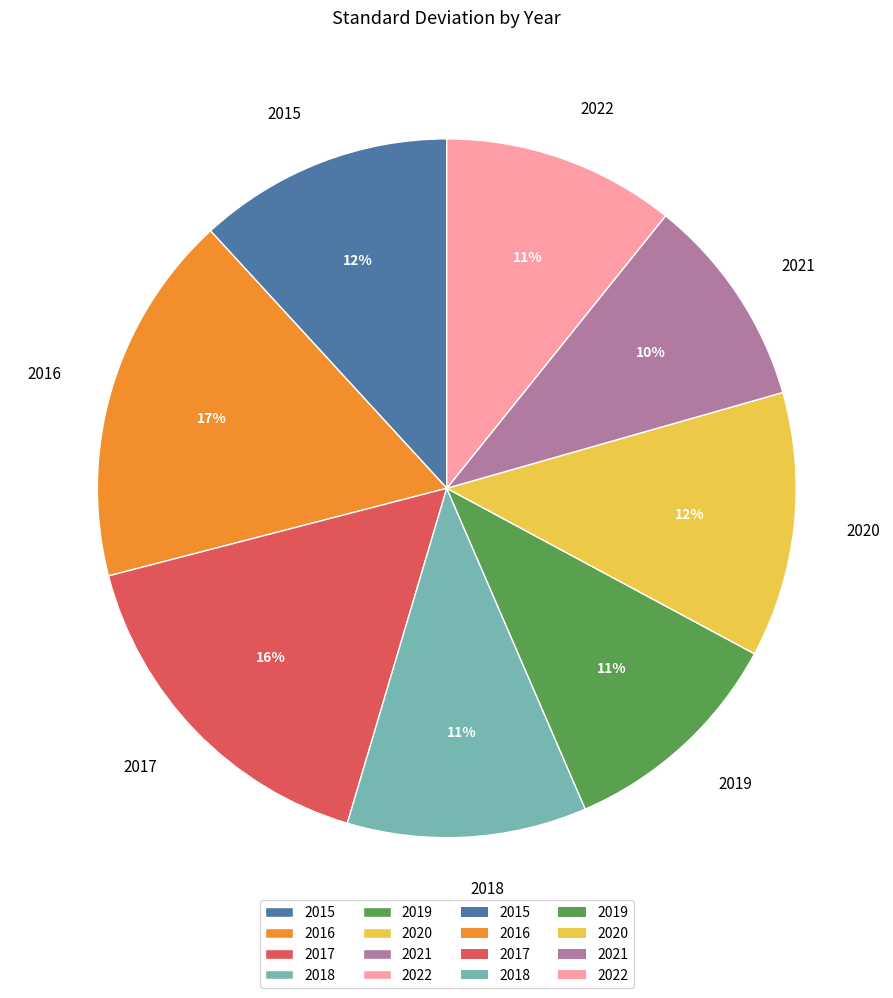

Which slice is the largest?

2016